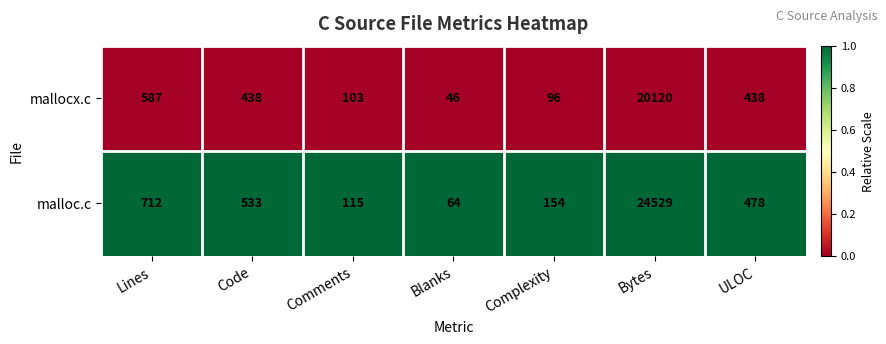

Rank the series by their maximum value, from lowest to highest.

mallocx.c, malloc.c